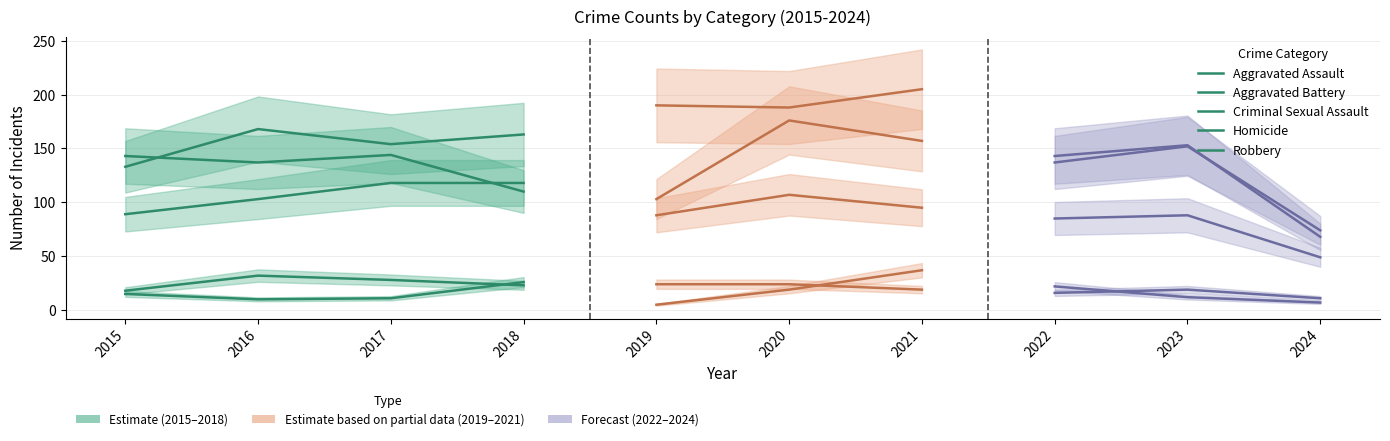

What is the difference between the maximum and minimum values in the Robbery series?

34